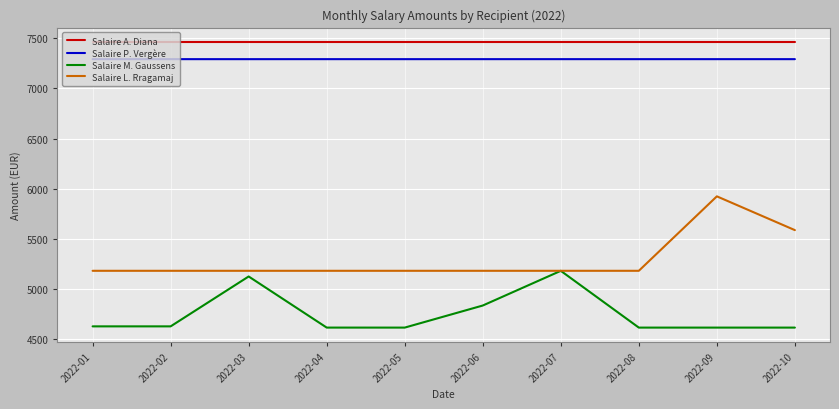

Rank the series by their maximum value, from highest to lowest.

Salaire A. Diana, Salaire P. Vergère, Salaire L. Rragamaj, Salaire M. Gaussens